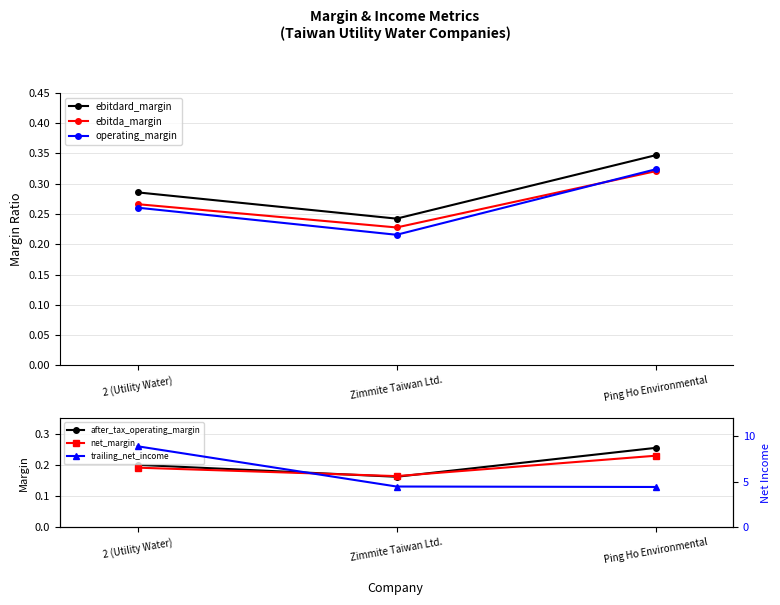

At Zimmite Taiwan Ltd., list the series in order from largest to smallest.

trailing_net_income, ebitdard_margin, ebitda_margin, operating_margin, net_margin, after_tax_operating_margin